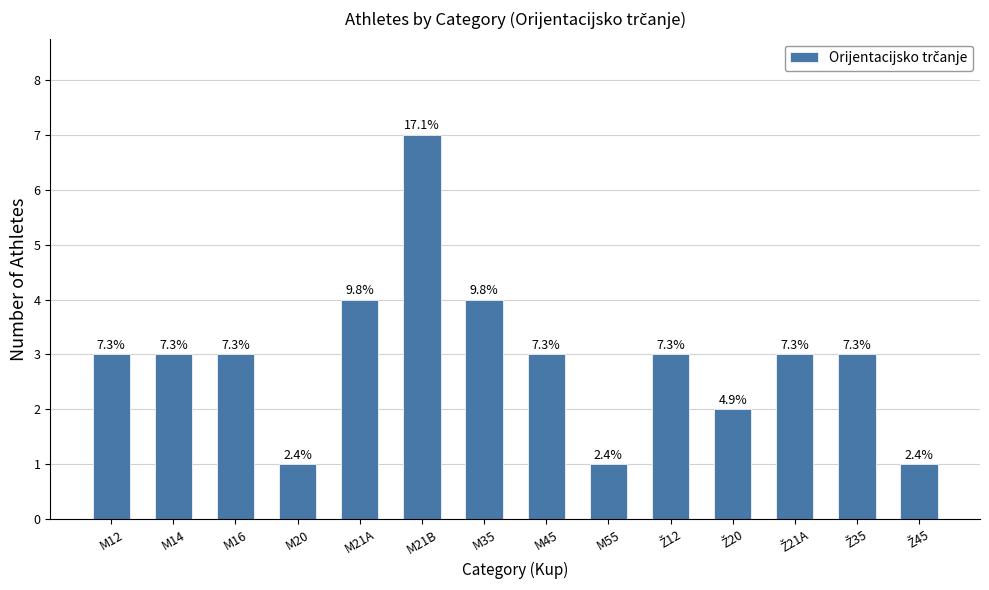

Reading left to right, list all the values displayed in this chart.

3	3	3	1	4	7	4	3	1	3	2	3	3	1